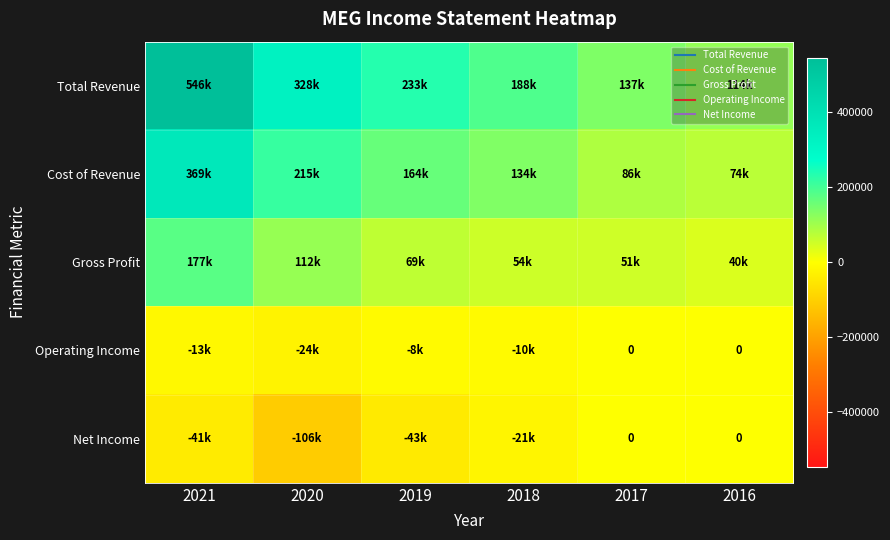

Read the Cost of Revenue value at 2019, to the nearest 10.

164000